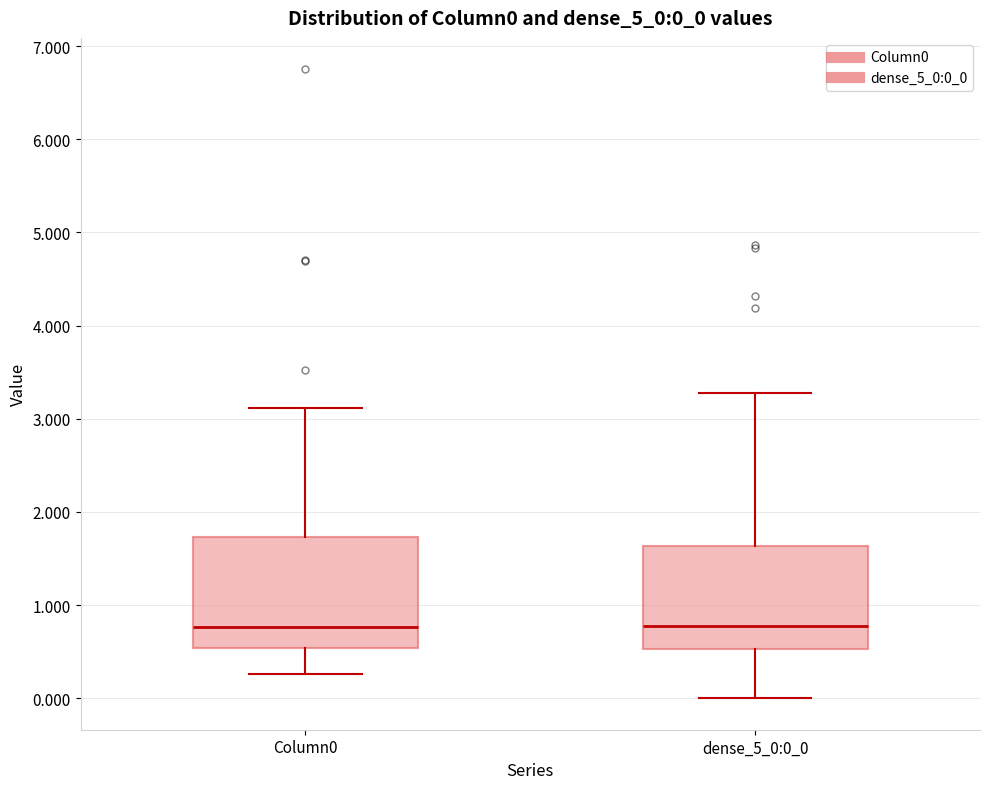

Where is the lower edge of the box for Column0 on the y-axis? The values are not printed on the chart, so give them approximately, as read against the axis.

0.5